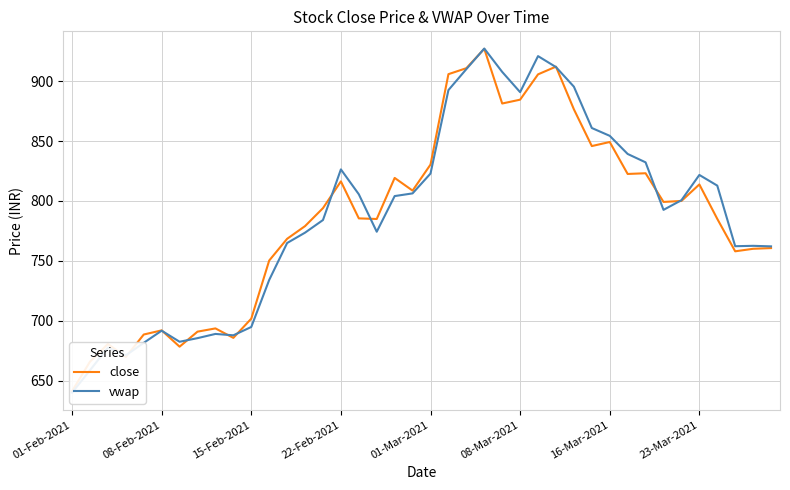

Which series ends up on top after the final intersection of close and vwap?

vwap